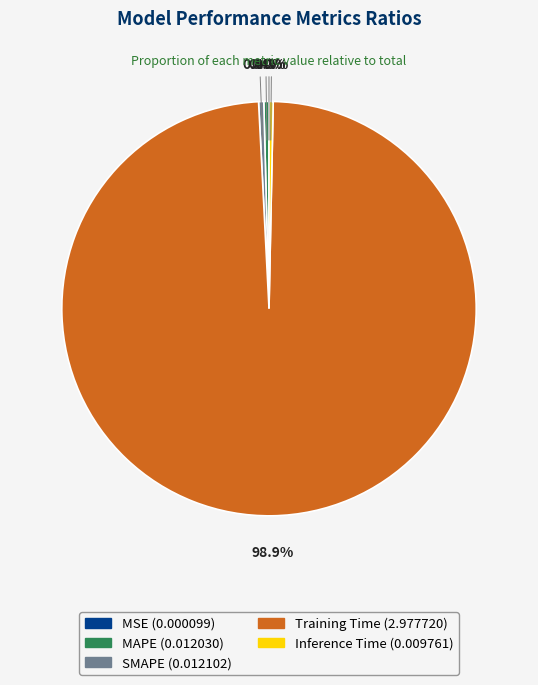

Which category has the biggest portion of the pie?

Training Time